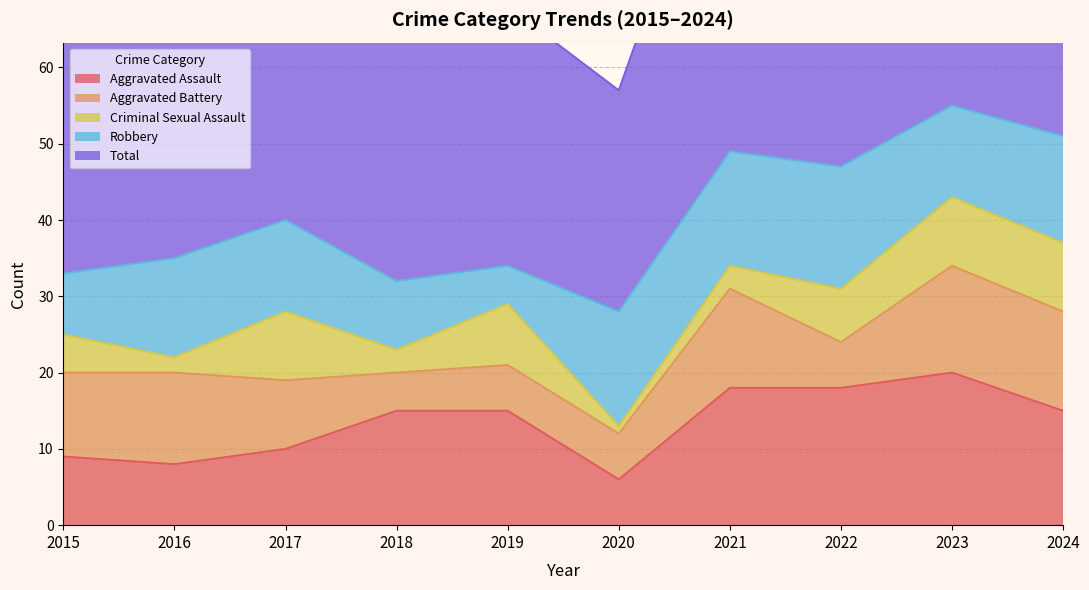

What is the sum of the Criminal Sexual Assault values at 2018 and 2015?

8